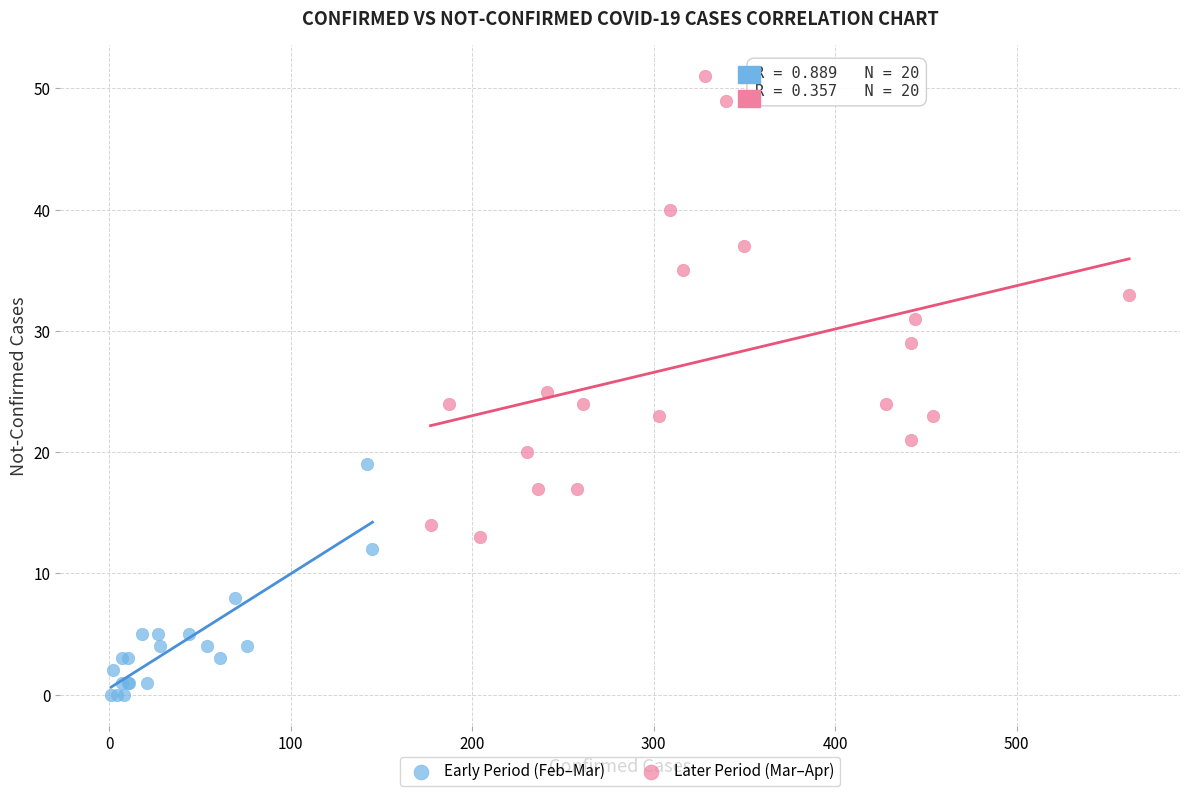

Which series has the widest spread of Y values?

Later Period (Mar–Apr)